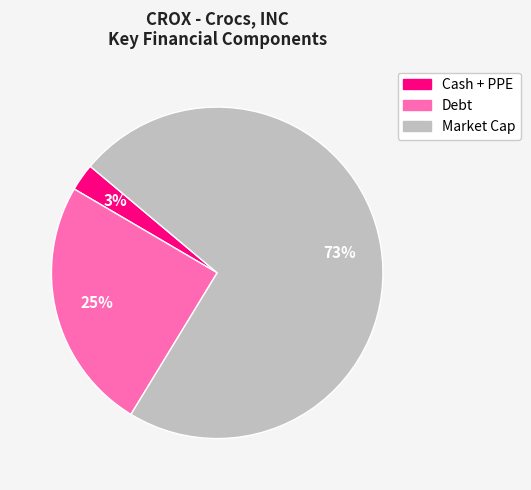

Which category has the smallest portion of the pie?

Cash + PPE